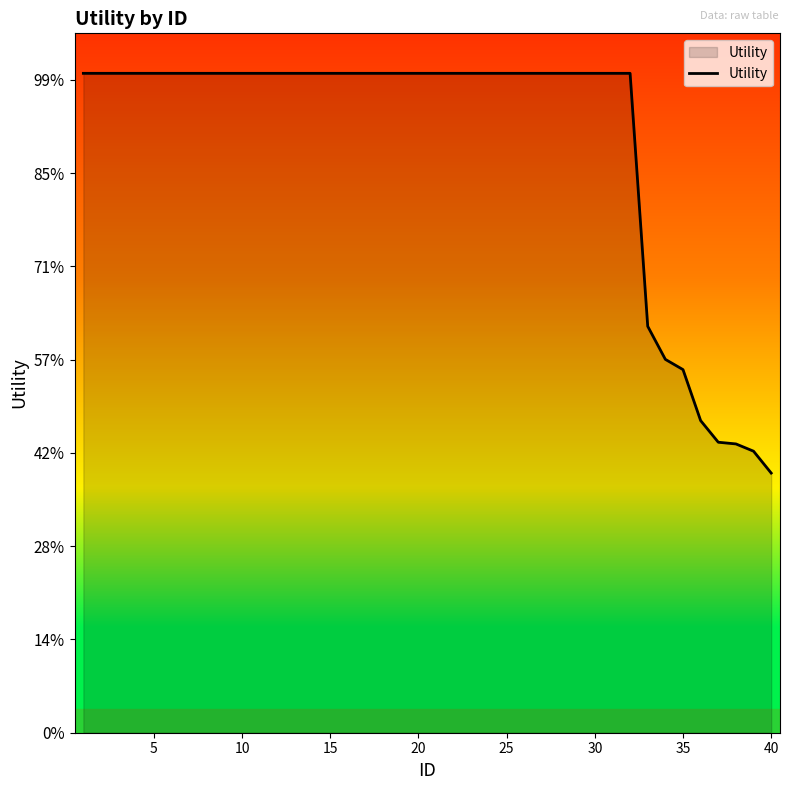

Does the chart display data point markers on the line(s)?

No